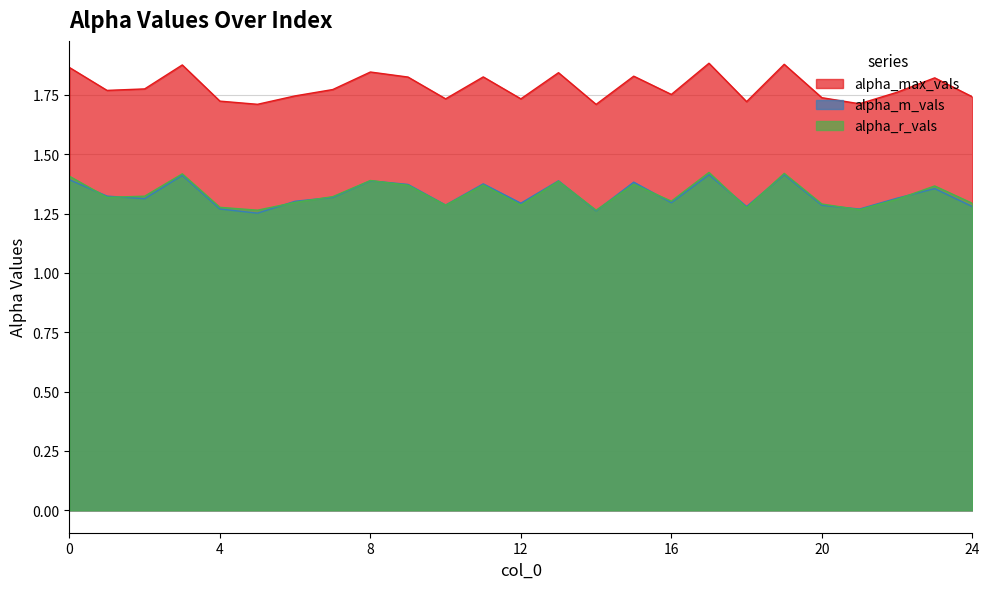

The alpha_m_vals series shows 1.8 at 9. True or false?

False